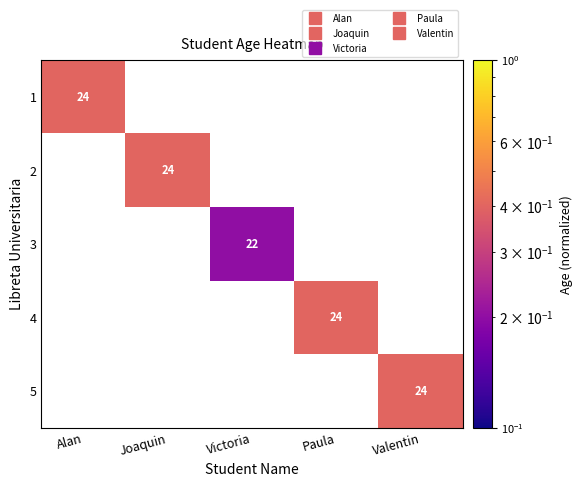

How many values in 4 are above zero?

1